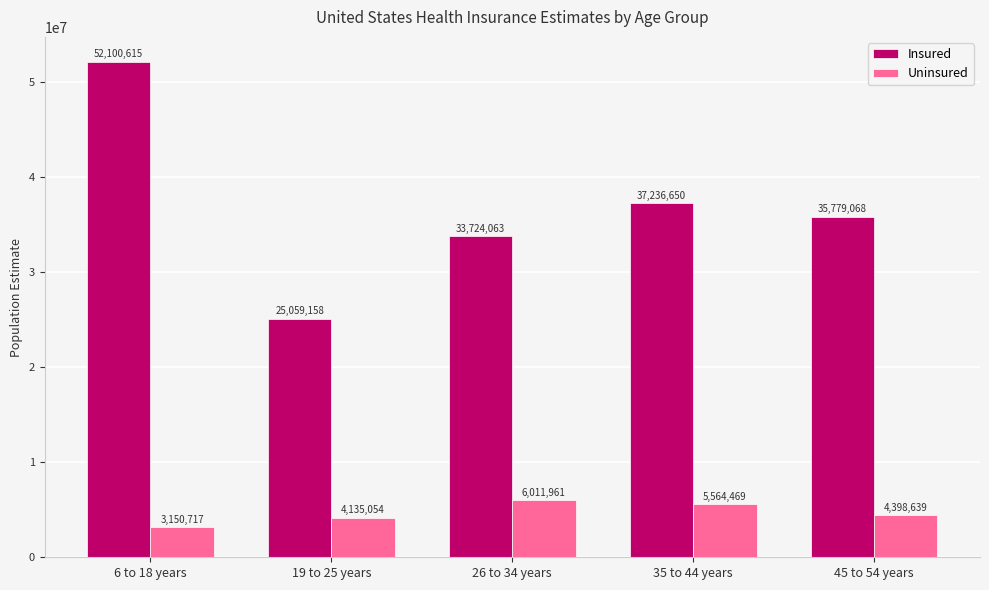

Which series has the widest spread of values?

Insured